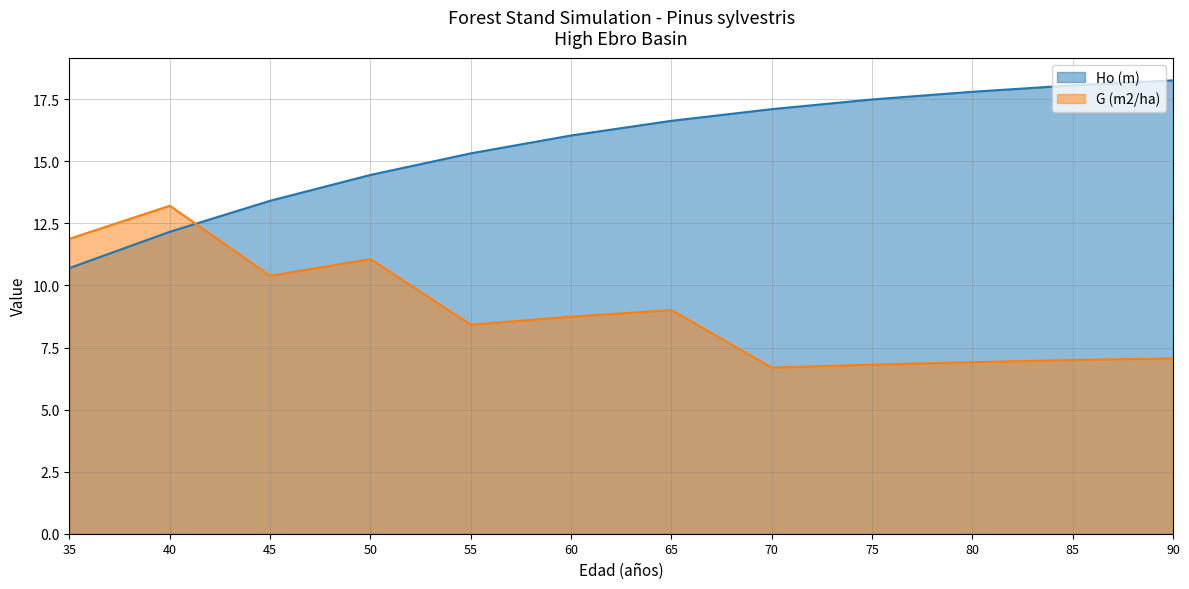

True or false: Ho (m) has more than 2 interior local peaks.

False